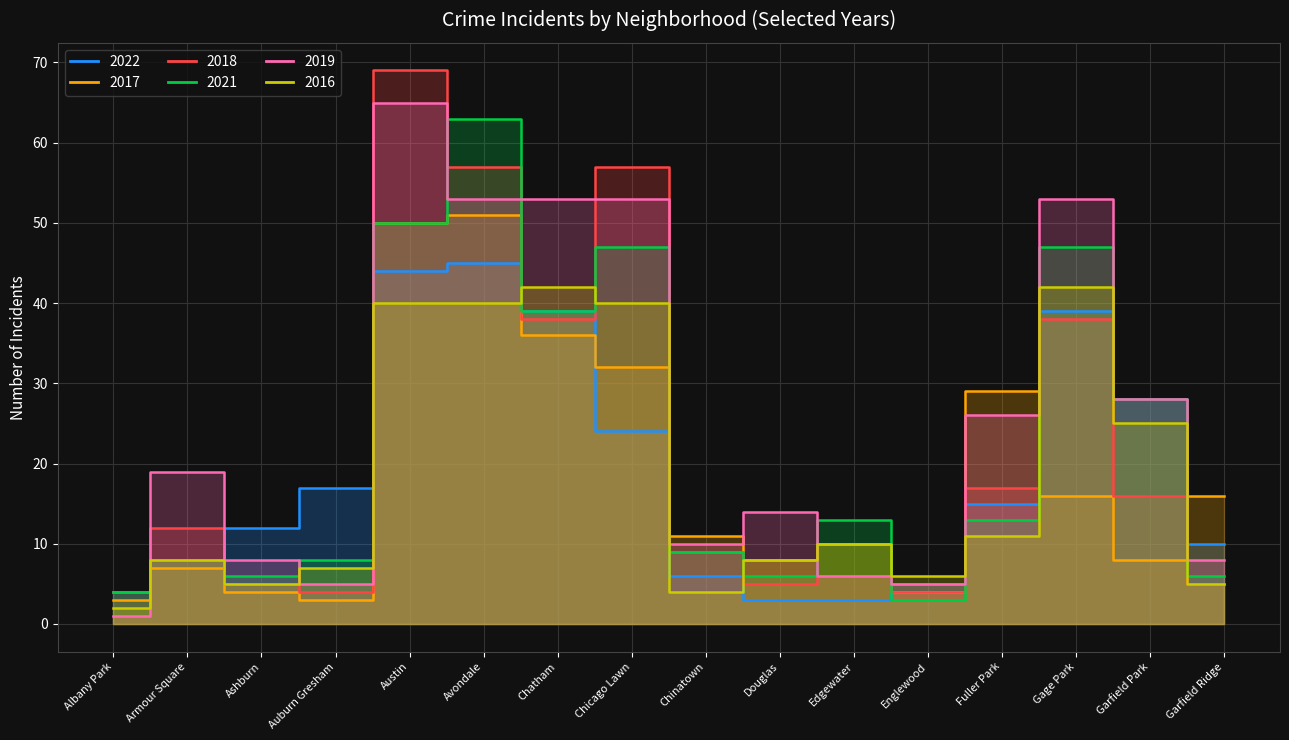

Which series ends up on top after the final intersection of 2019 and 2016?

2019